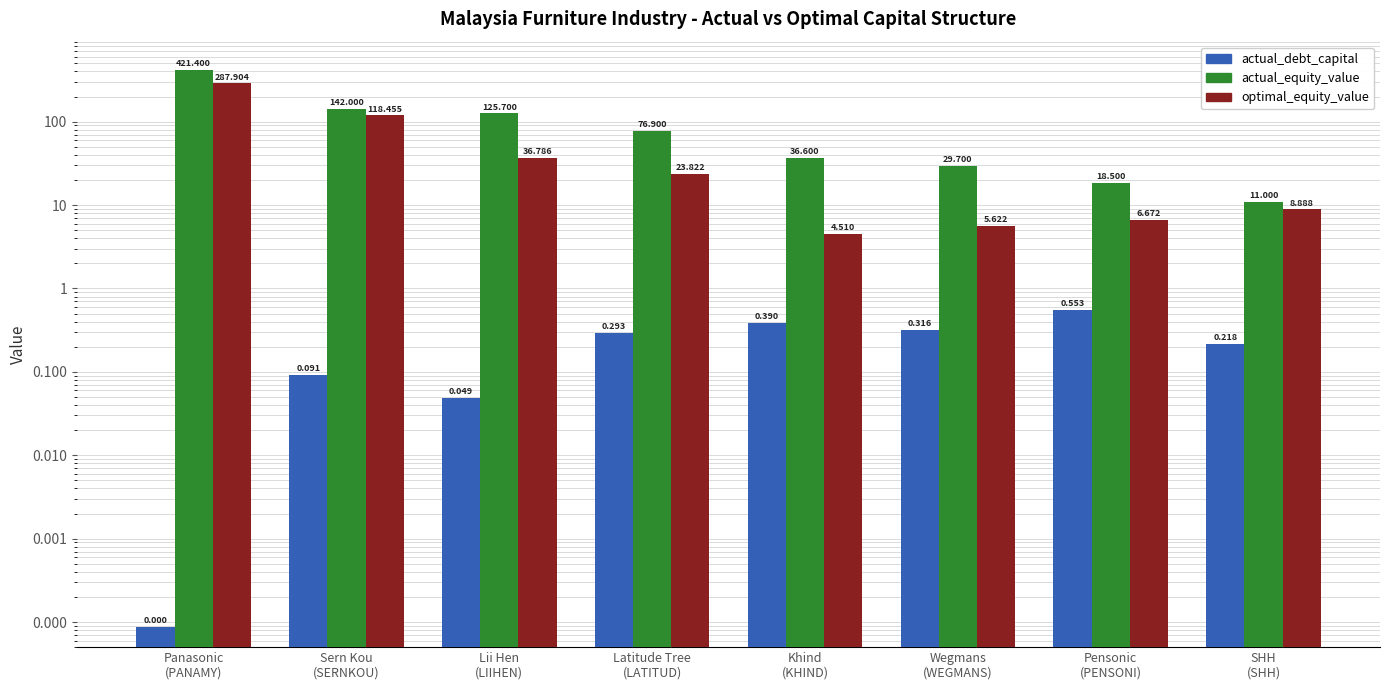

How many bars are there in total?

24